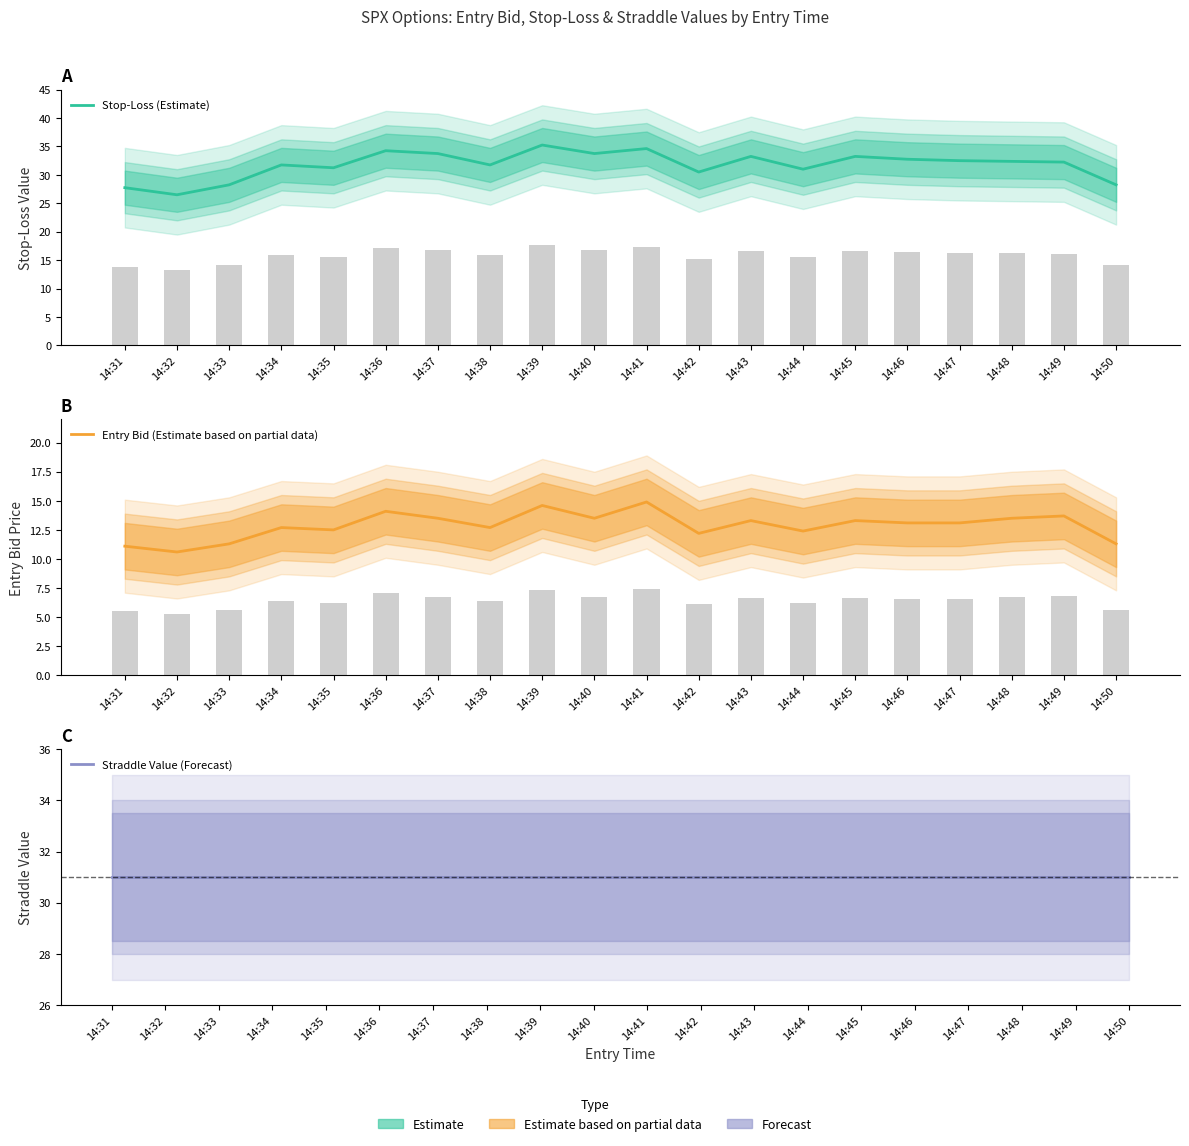

What is the difference between the Entry Bid (Estimate based on partial data) values at 14:49 and 14:33?

2.4